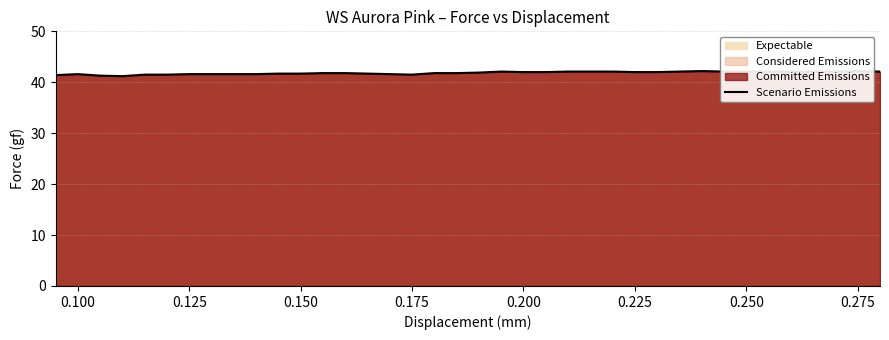

At which category does the data reach its first local peak?

0.100